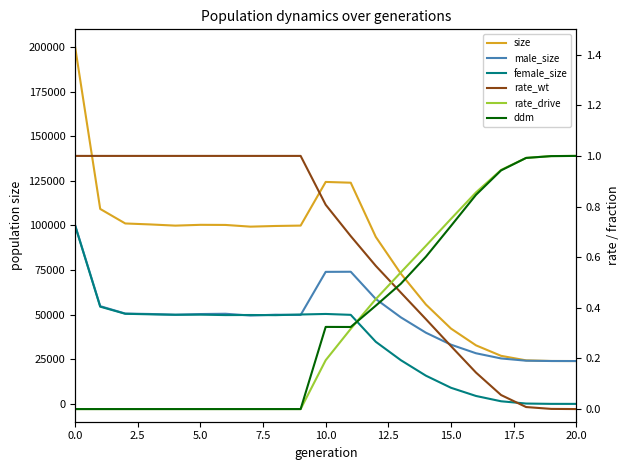

The value of ddm at 19 is 1.0. True or false?

True